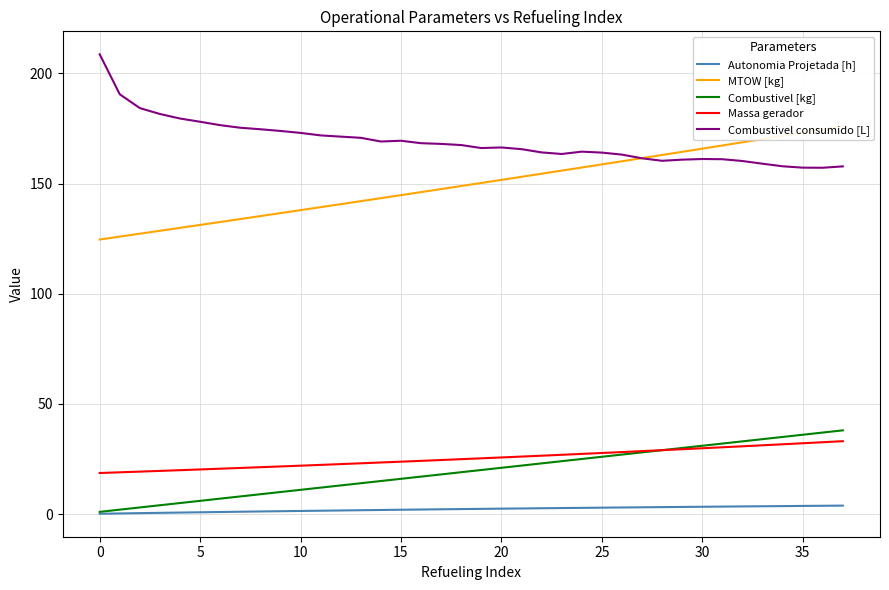

How many values in the Autonomia Projetada [h] series exceed 2?

22